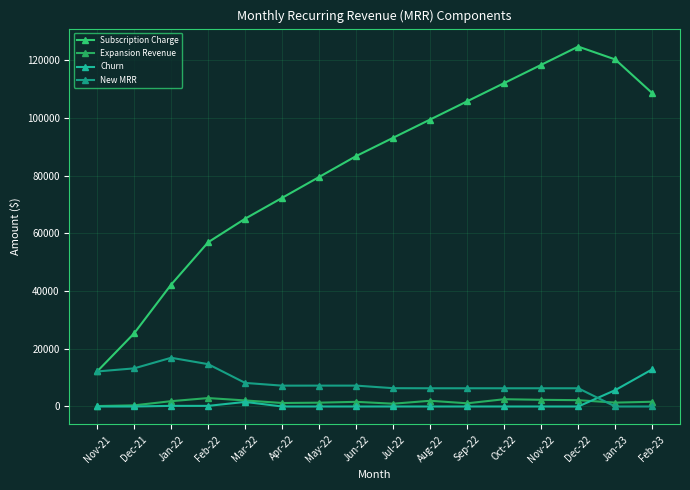

True or false: Churn and Subscription Charge cross at least once.

False